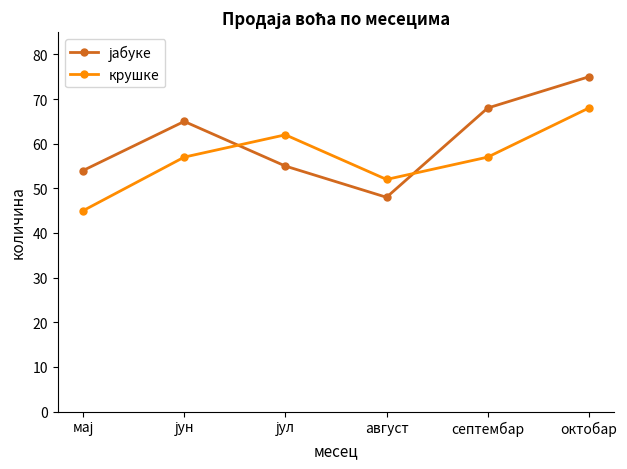

True or false: крушке has more than 1 points higher than both neighbors.

False